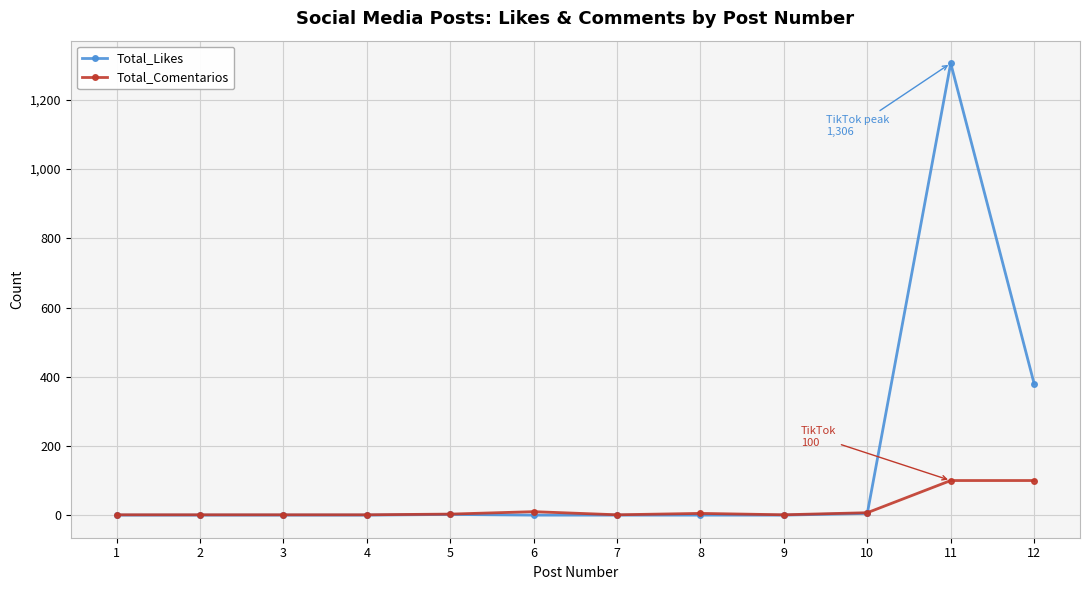

True or false: Total_Comentarios has more than 0 points higher than both neighbors.

True